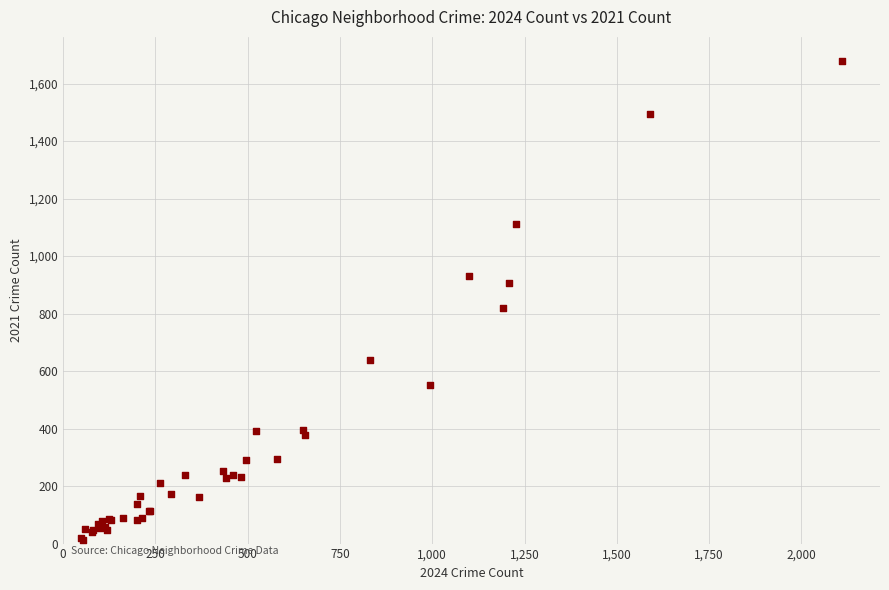

What Y value in the scatter plot is closest to 845?

819